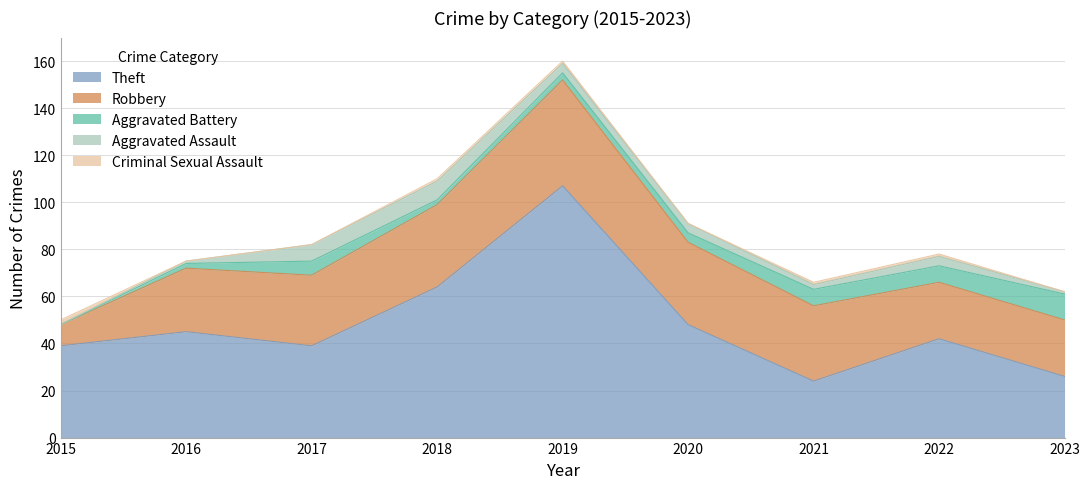

How many categories are shown in the chart?

9